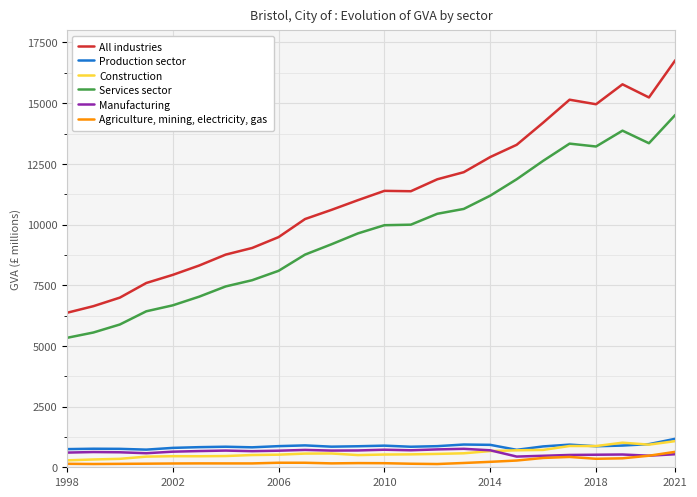

True or false: All industries and Production sector intersect in this chart.

False